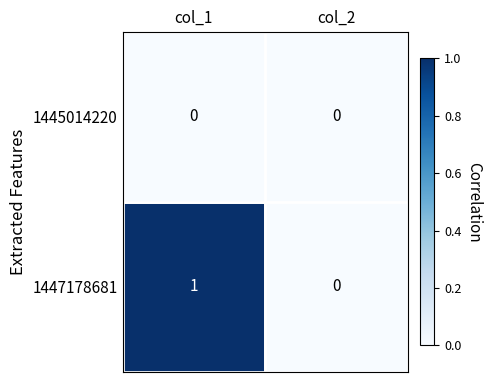

Which category has the highest value across all series?

col_1